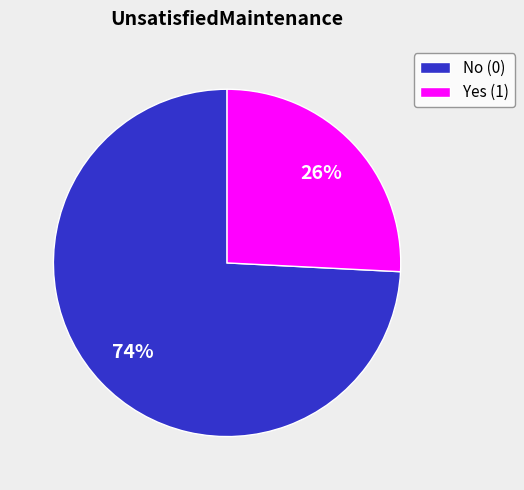

Does any single category account for the majority?

Yes